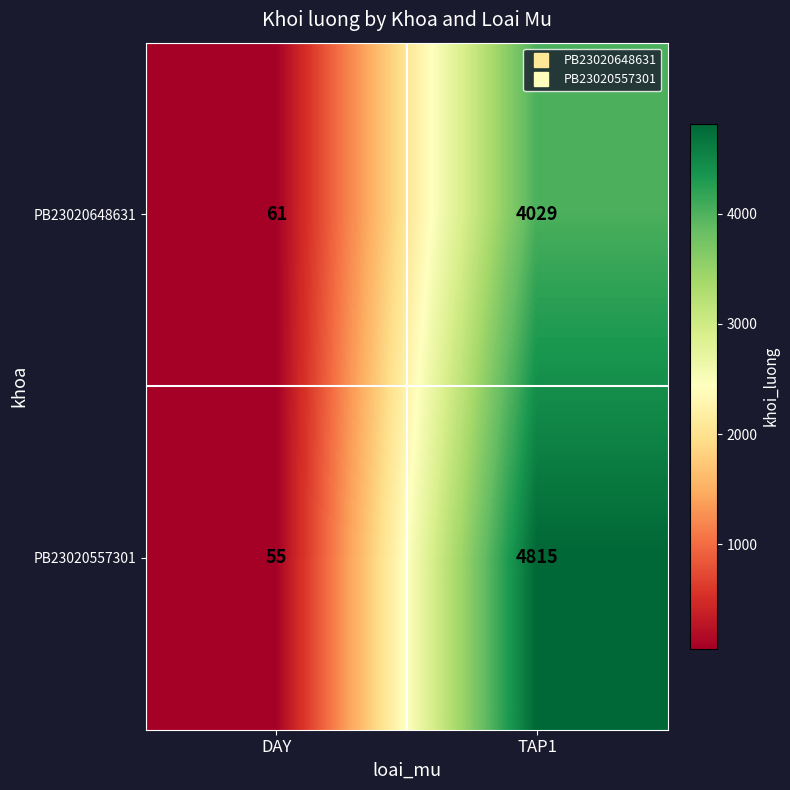

What value does the PB23020648631 series have at TAP1, to the nearest 50?

4050